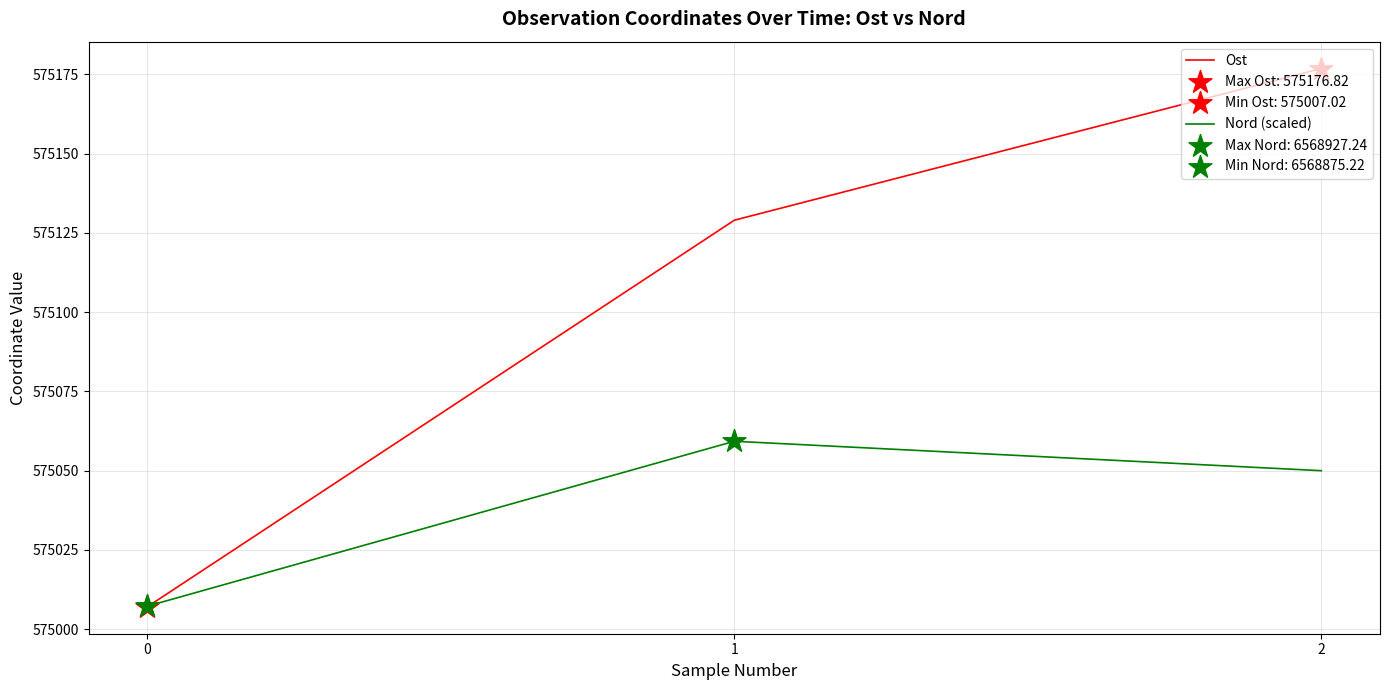

What is the spread (max minus min) of values at 2?

126.9